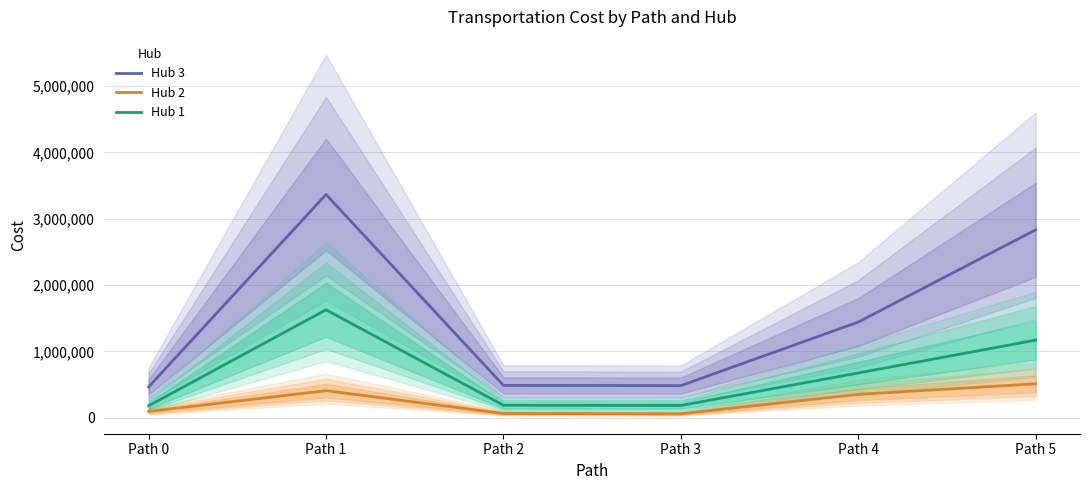

Rank the series at Path 4 from highest to lowest value.

Hub 3, Hub 1, Hub 2